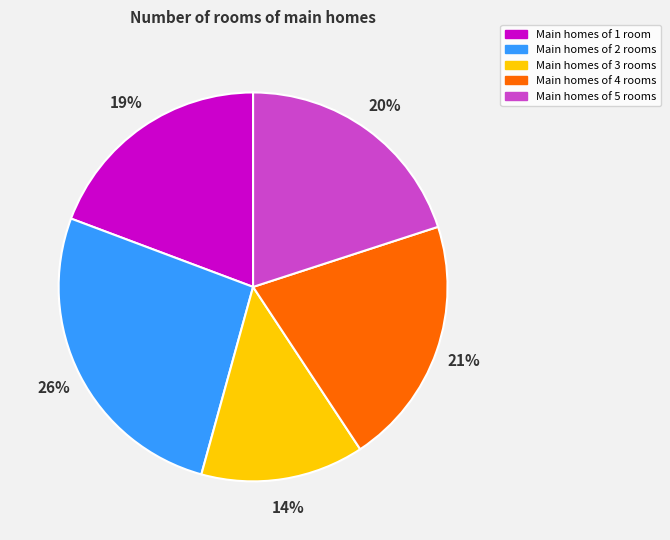

Is there a majority slice in this chart?

No